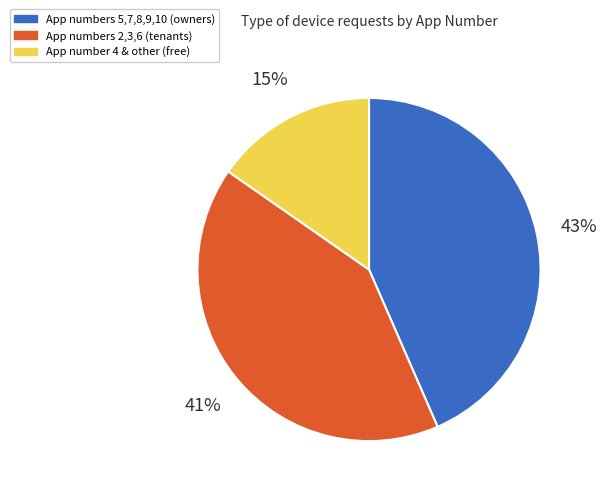

To the nearest percent, what is the average slice percentage?

33%